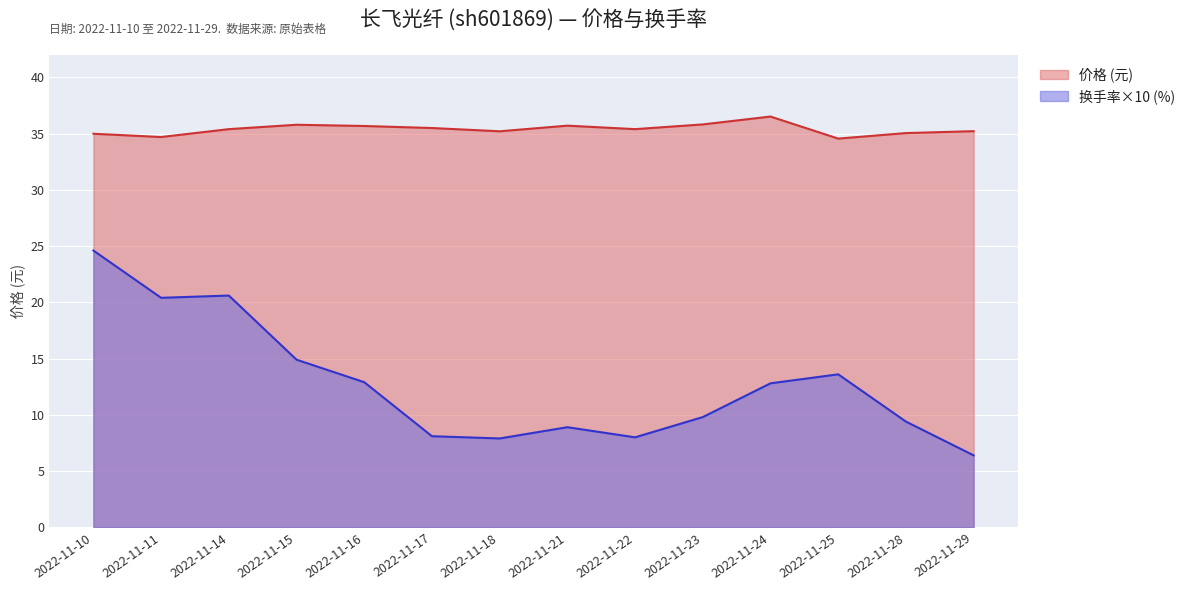

What is the difference between the highest and lowest values at 2022-11-15?

20.9